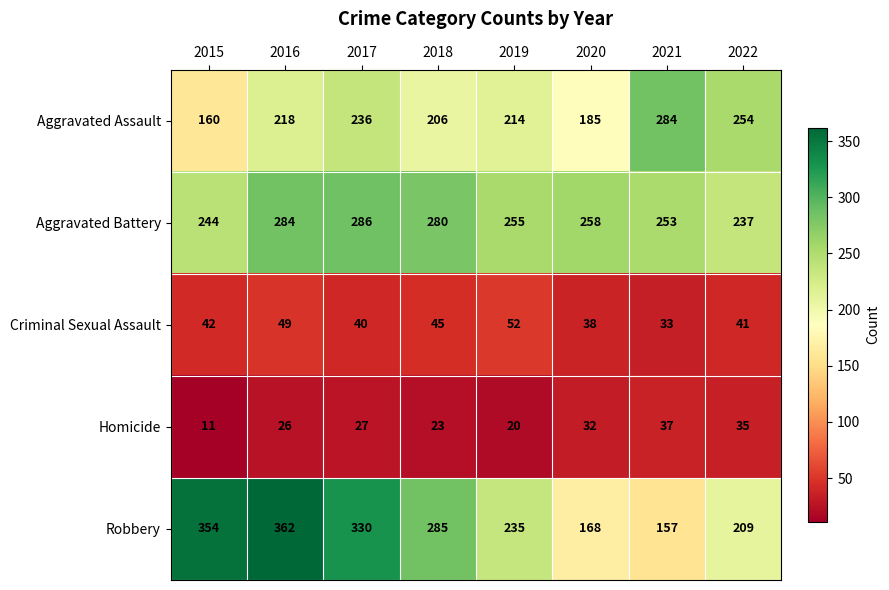

At how many categories does at least one series exceed 238?

8